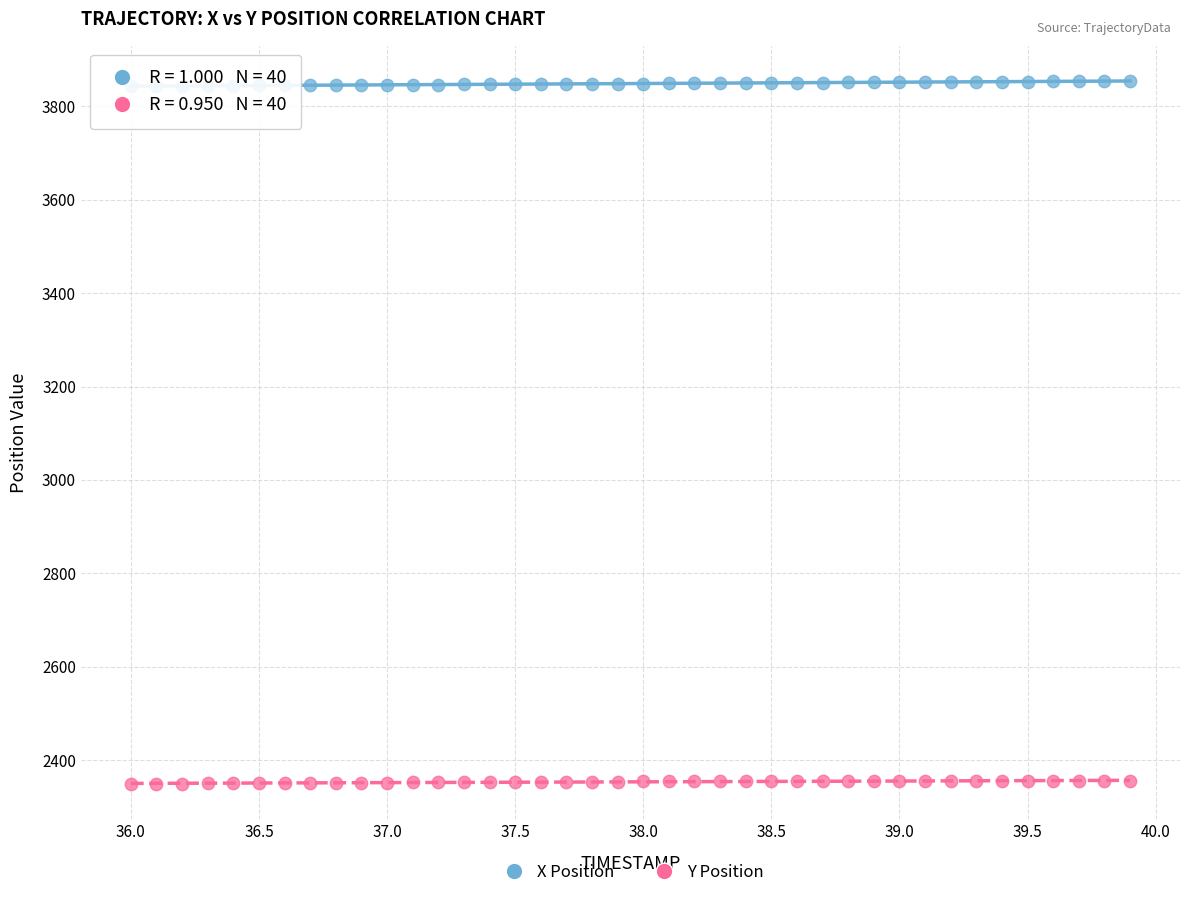

Which series contains the highest Y value?

X Position